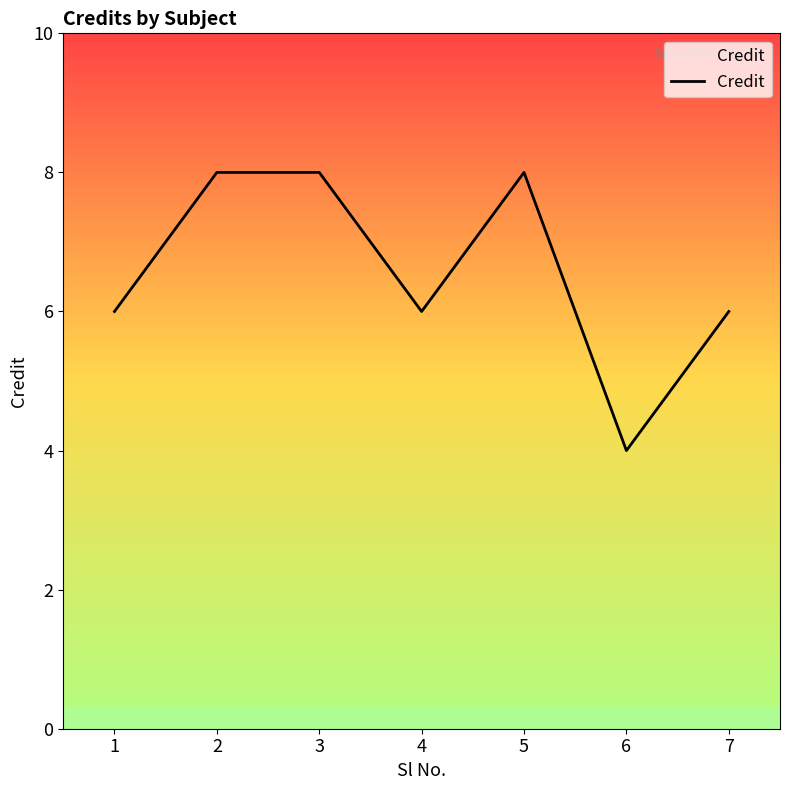

True or false: there are more than 2 points higher than both neighbors.

False